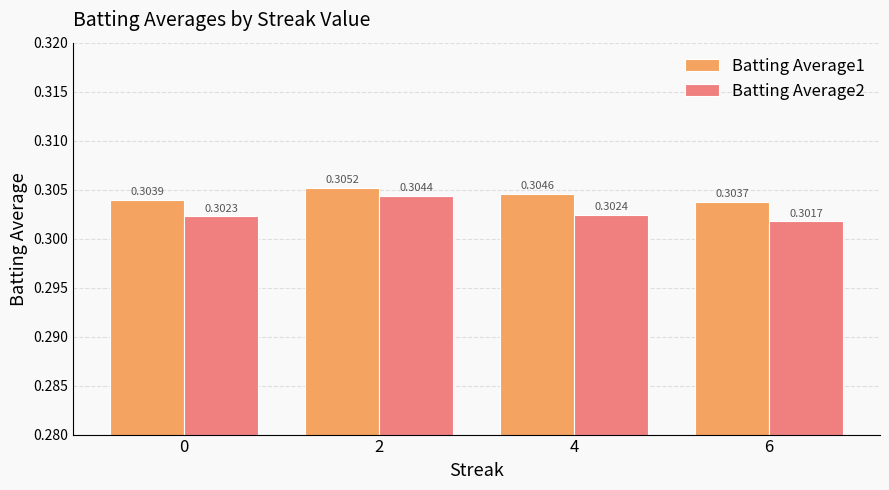

Which category has the highest value across all series?

2